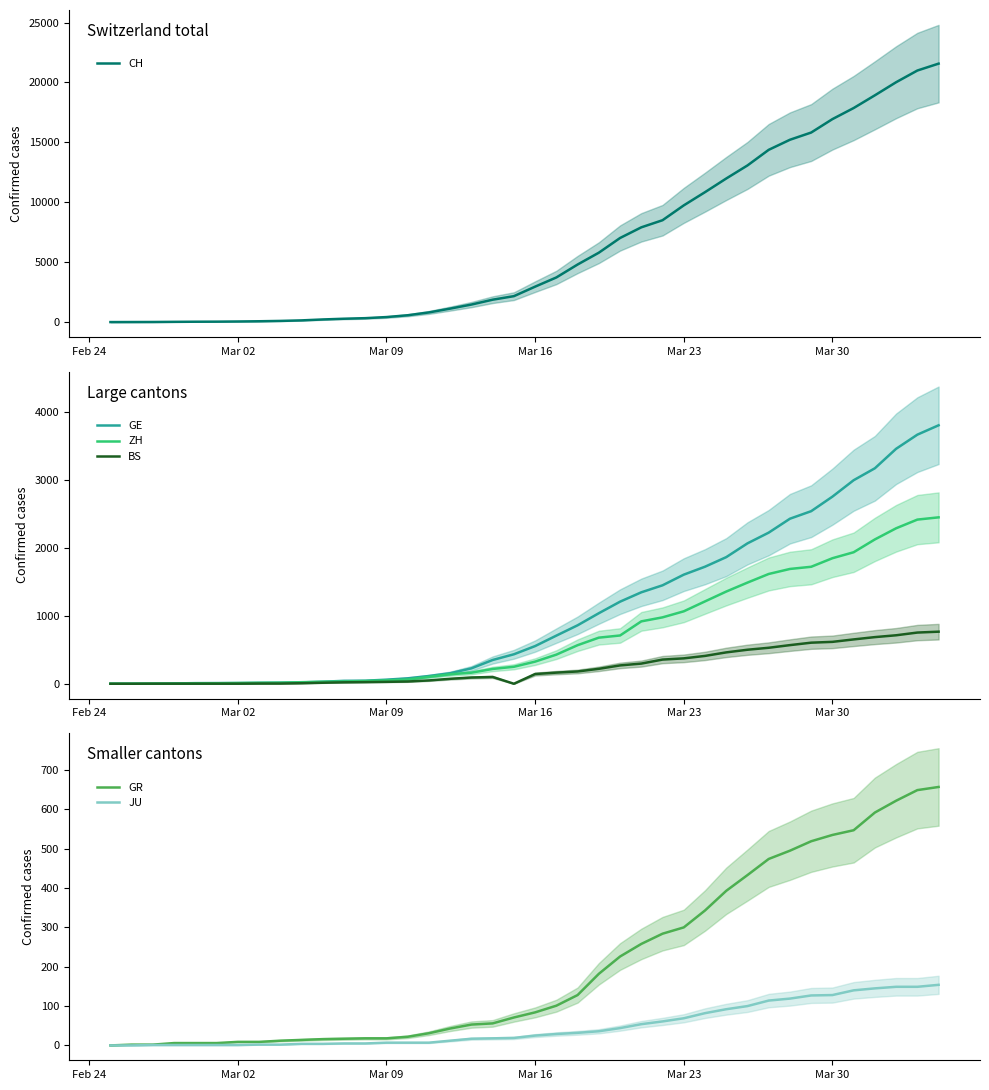

What is the highest value of the JU series?

154